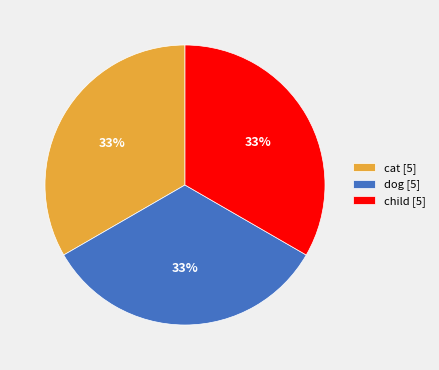

Is there any slice that represents more than half of the pie?

No